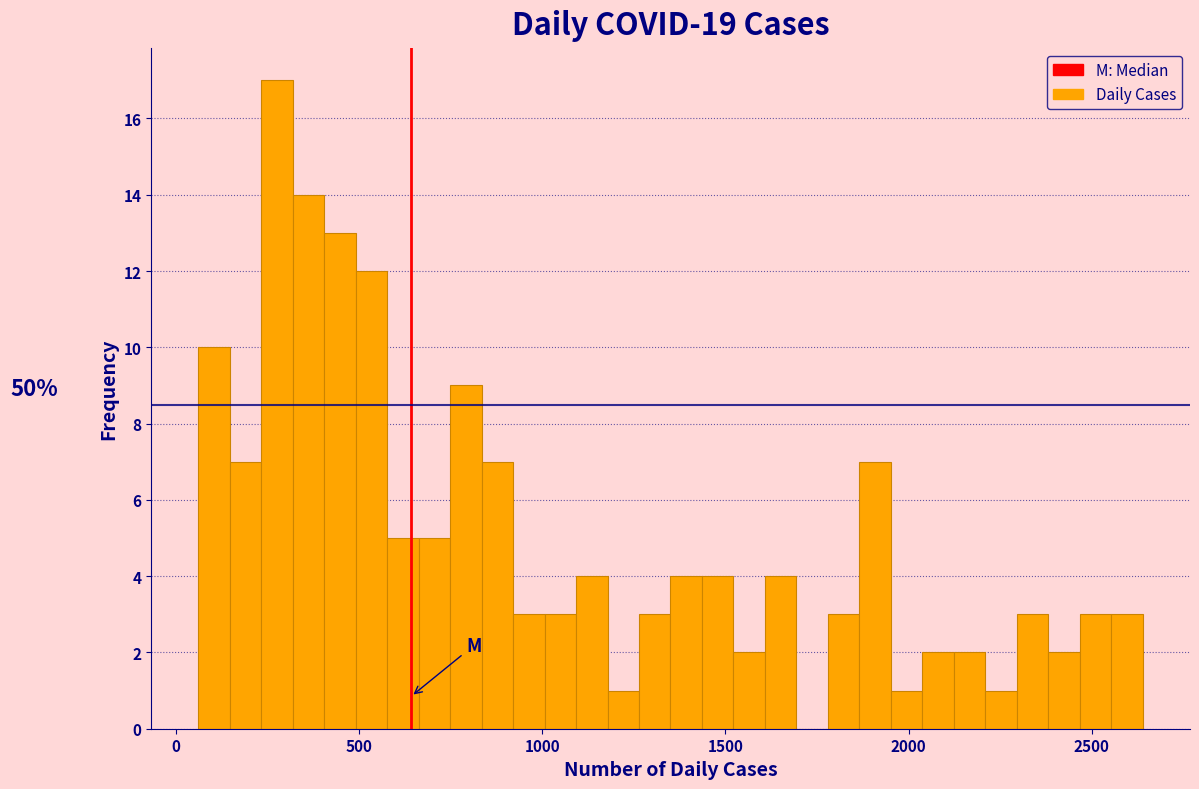

Read against the x-axis, roughly where is the centre of the tallest bar?

300